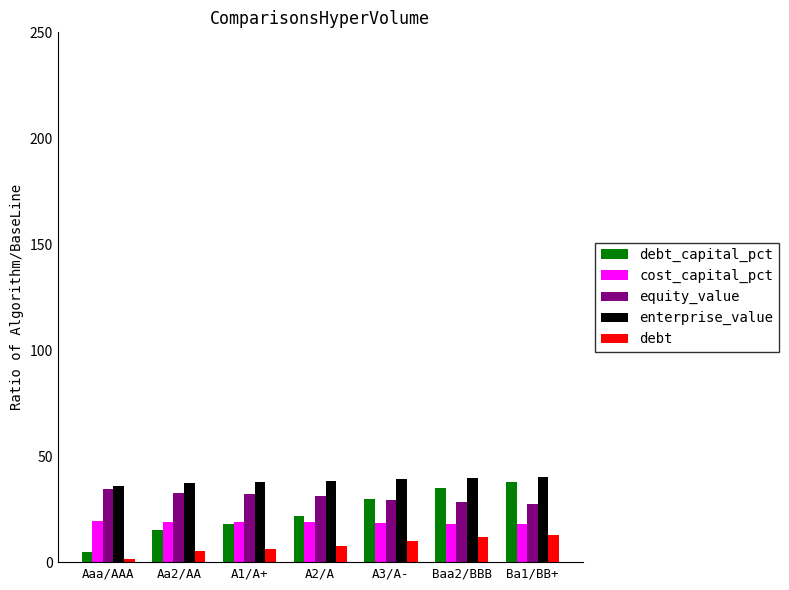

What is the total value across all series at A2/A?

117.5